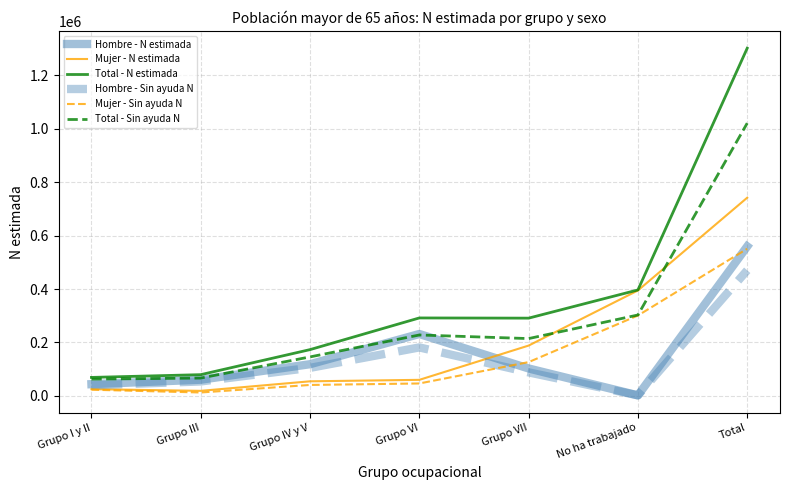

What is the minimum value shown in the chart?

1988